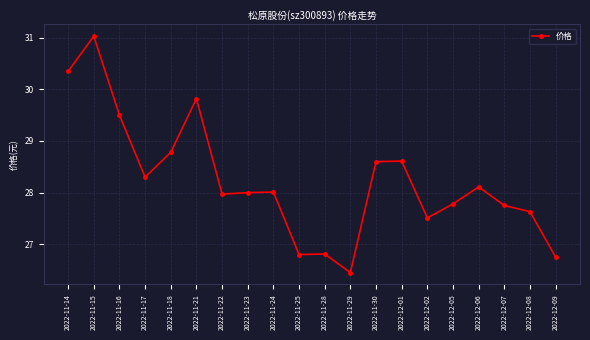

What is the ratio of the value at 2022-12-02 to the value at 2022-11-14?

0.9